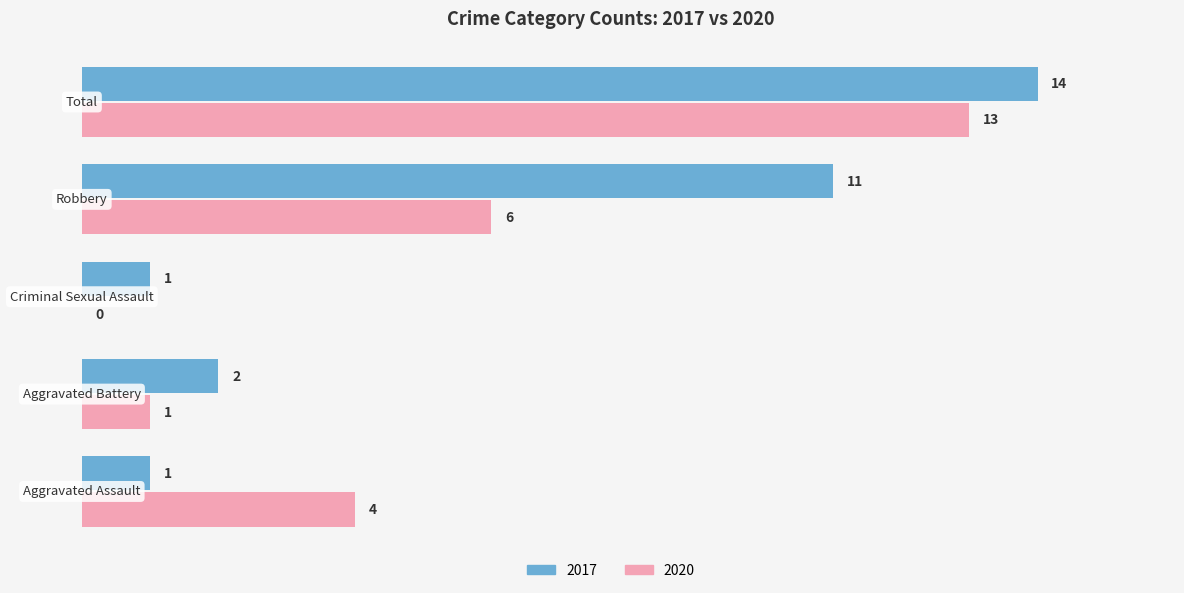

Which series has the largest total across all categories?

2017